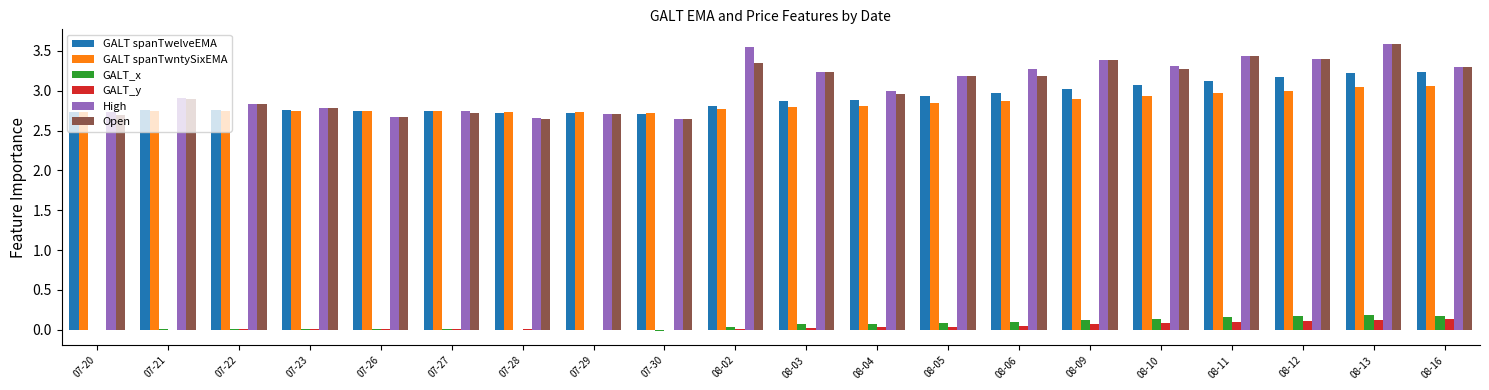

Is the value of GALT spanTwelveEMA at 08-03 greater than the value of High at 08-11?

No